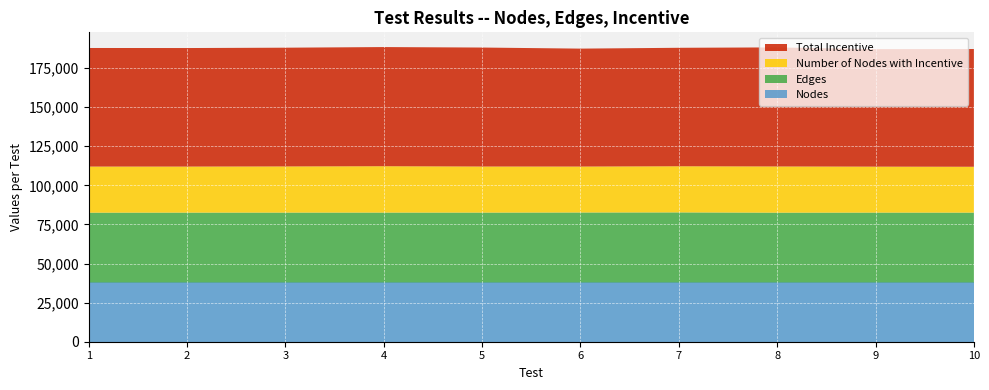

Reading right to left, extract all data points from this chart.

Nodes: 37873	37873	37873	37873	37873	37873	37873	37873	37873	37873
Edges: 44689	44695	44656	44822	44762	44698	44706	44699	44688	44651
Number of Nodes with Incentive: 29331	29402	29556	29516	29388	29472	29658	29528	29452	29494
Total Incentive: 75286	75138	76138	75761	75419	76085	76197	75935	75800	75829